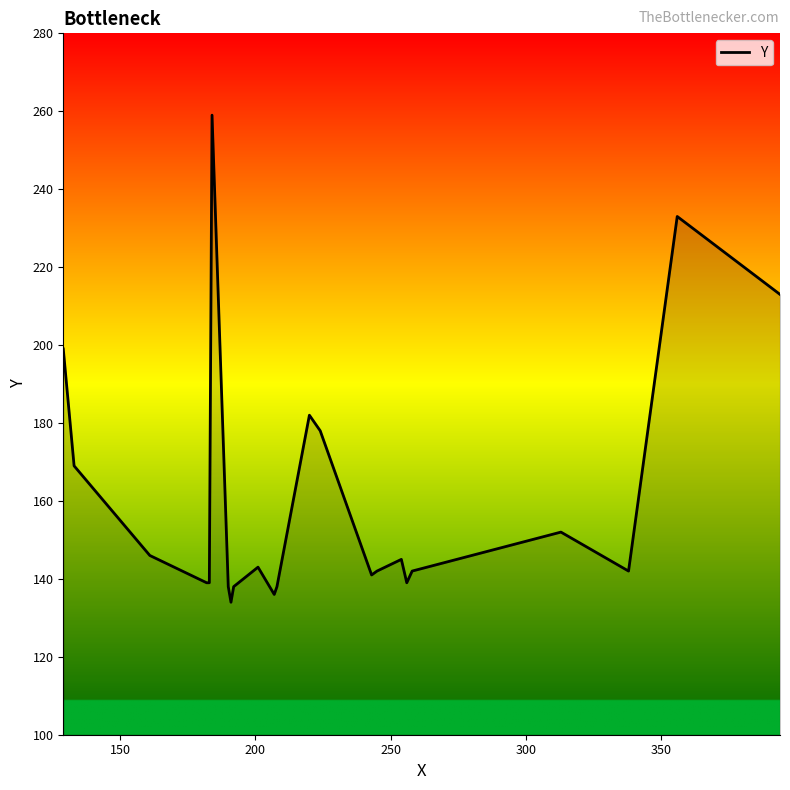

What is the minimum value shown in the chart?

134